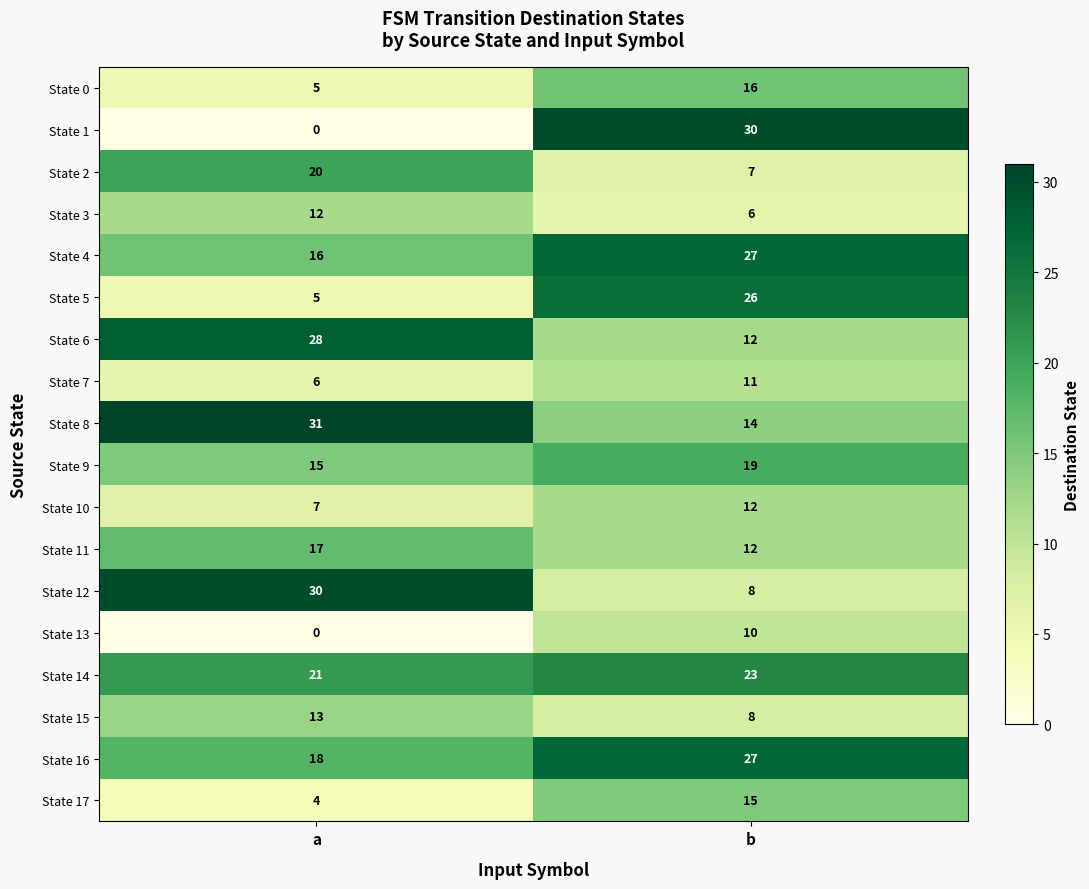

What value does the State 7 series have at b?

11